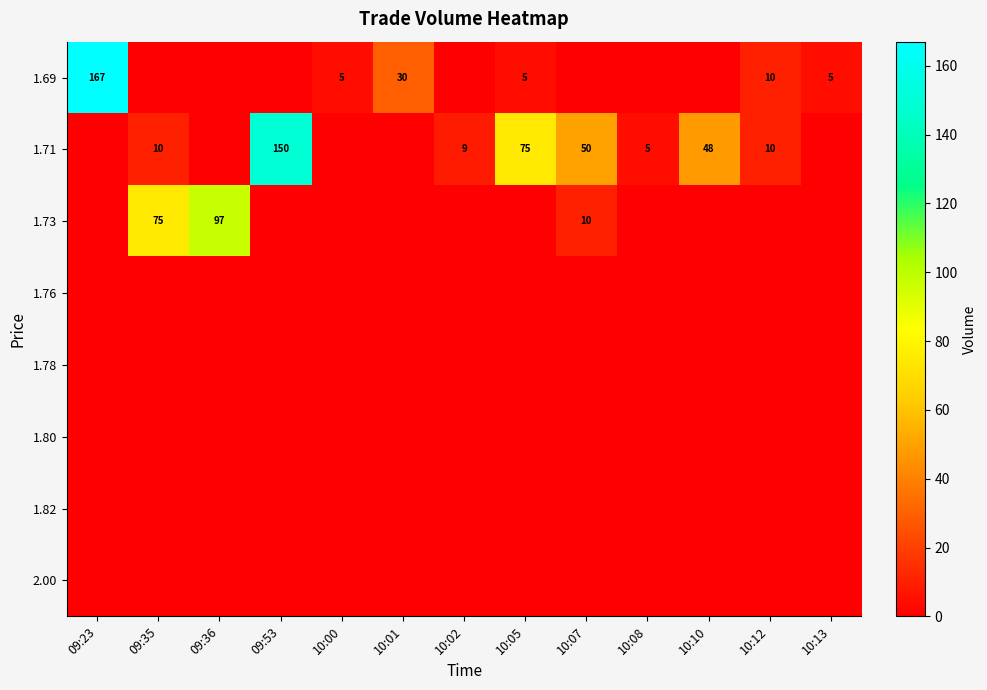

True or false: 1.69 has a value of 7 at 10:05.

False